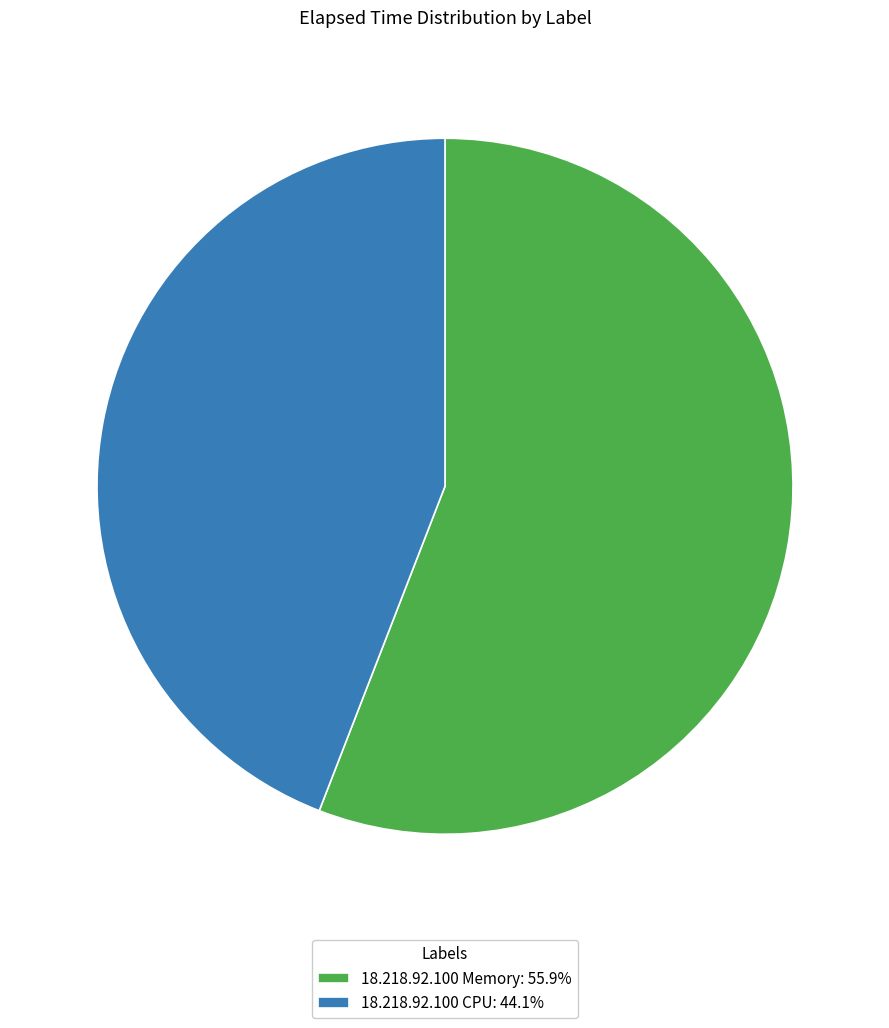

Is the sum of 18.218.92.100 CPU: 44.1% and 18.218.92.100 Memory: 55.9% greater than half?

Yes